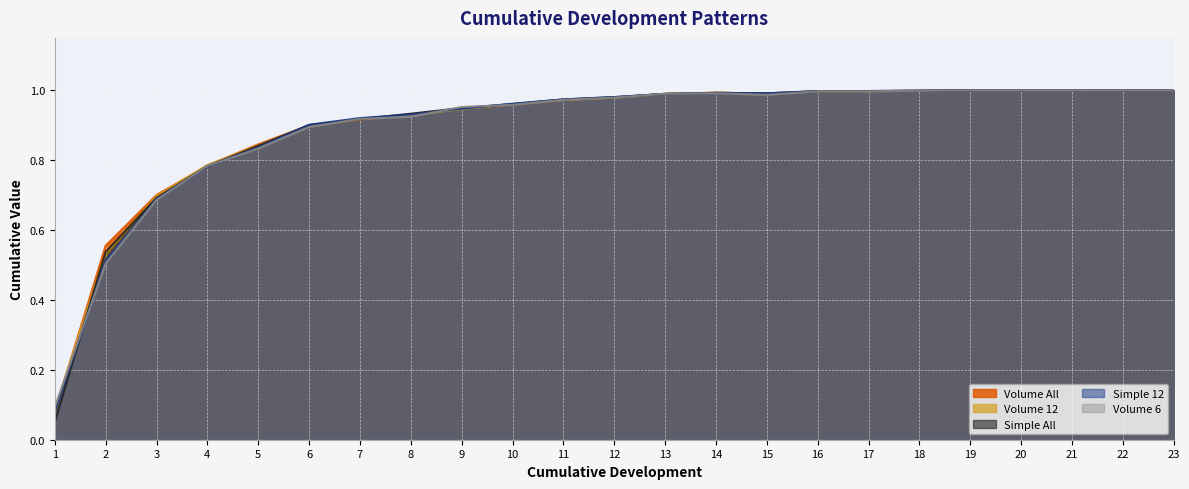

Which series has the widest spread of values?

Simple All